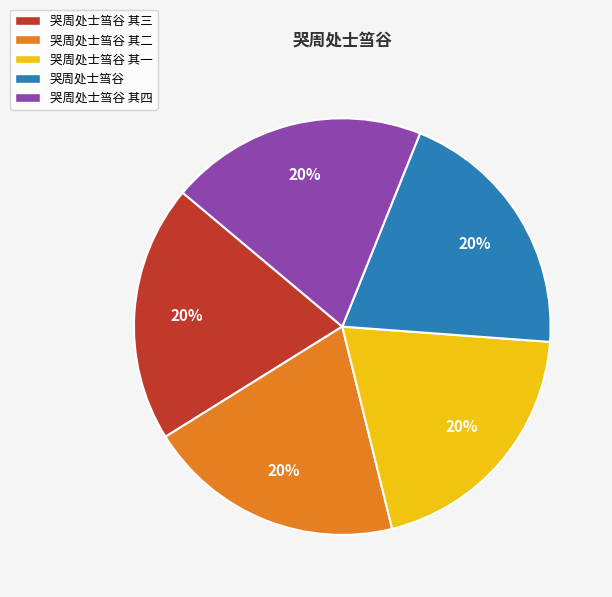

Combined, do 哭周处士筜谷 and 哭周处士筜谷 其三 account for over 50%?

No